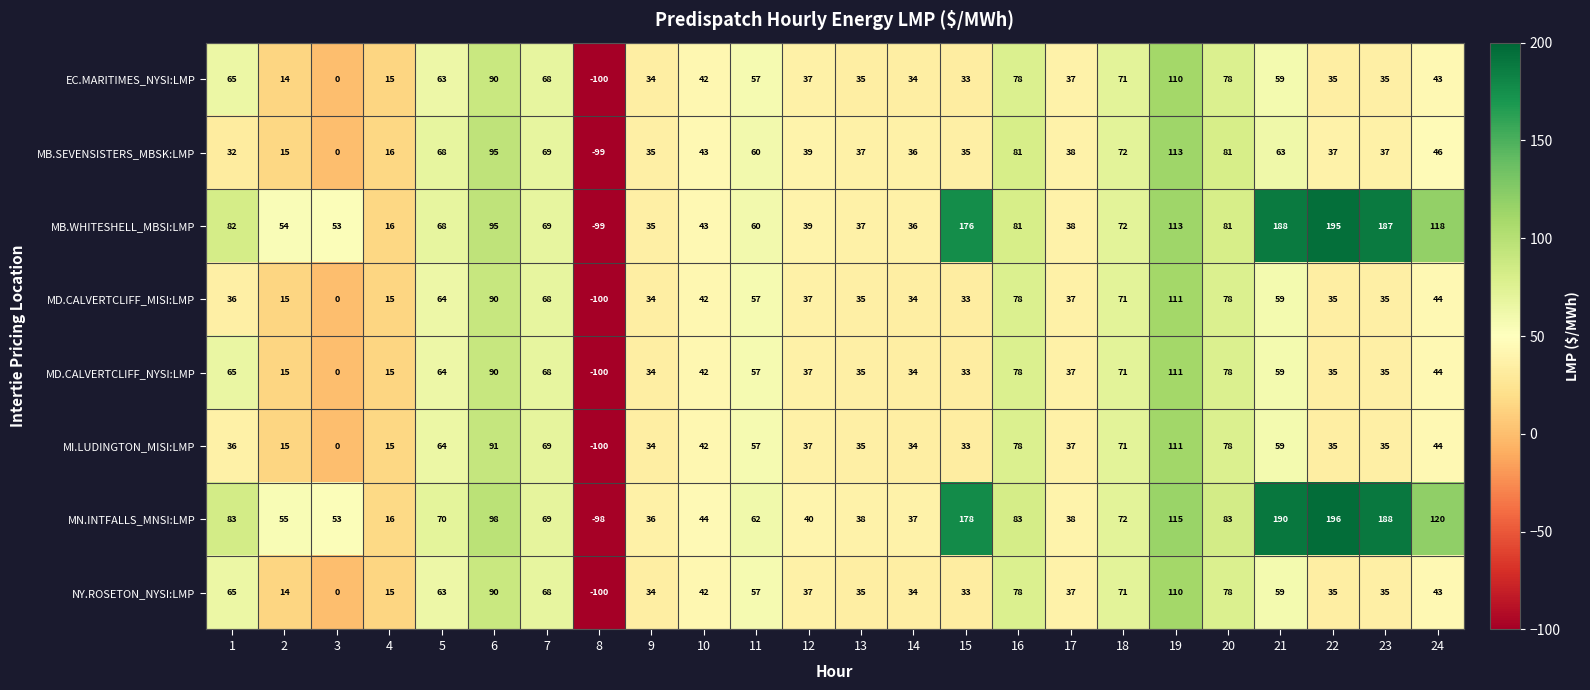

Is it true that MI.LUDINGTON_MISI:LMP equals 15 at 17?

False